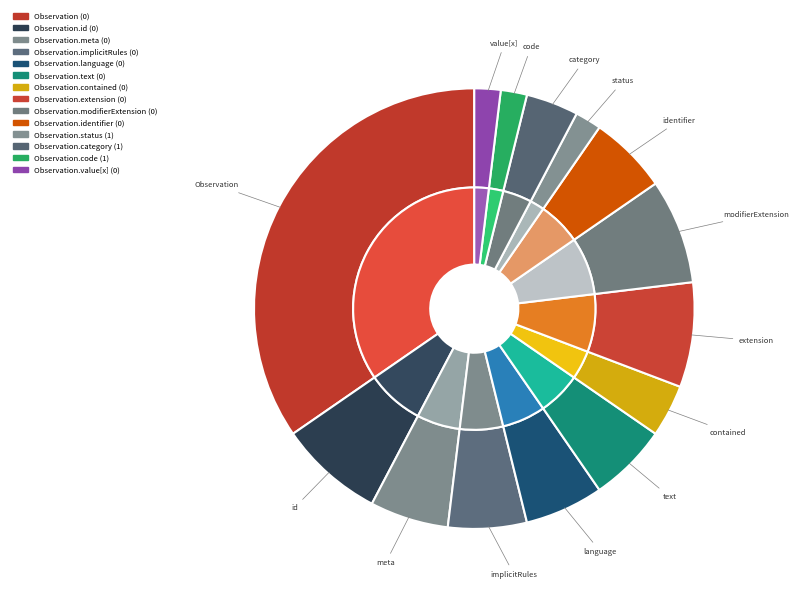

Does any single category account for the majority?

No